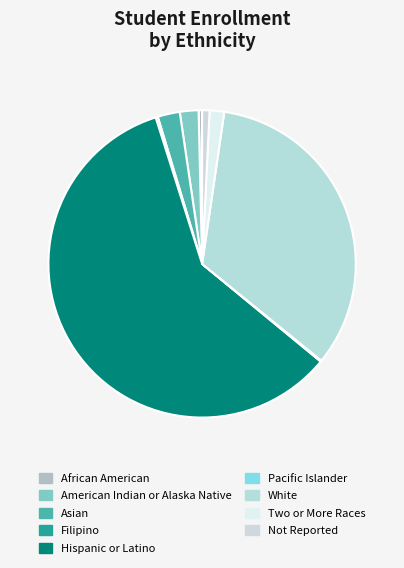

Approximately how many times larger is the value at Filipino compared to Not Reported?

0.3